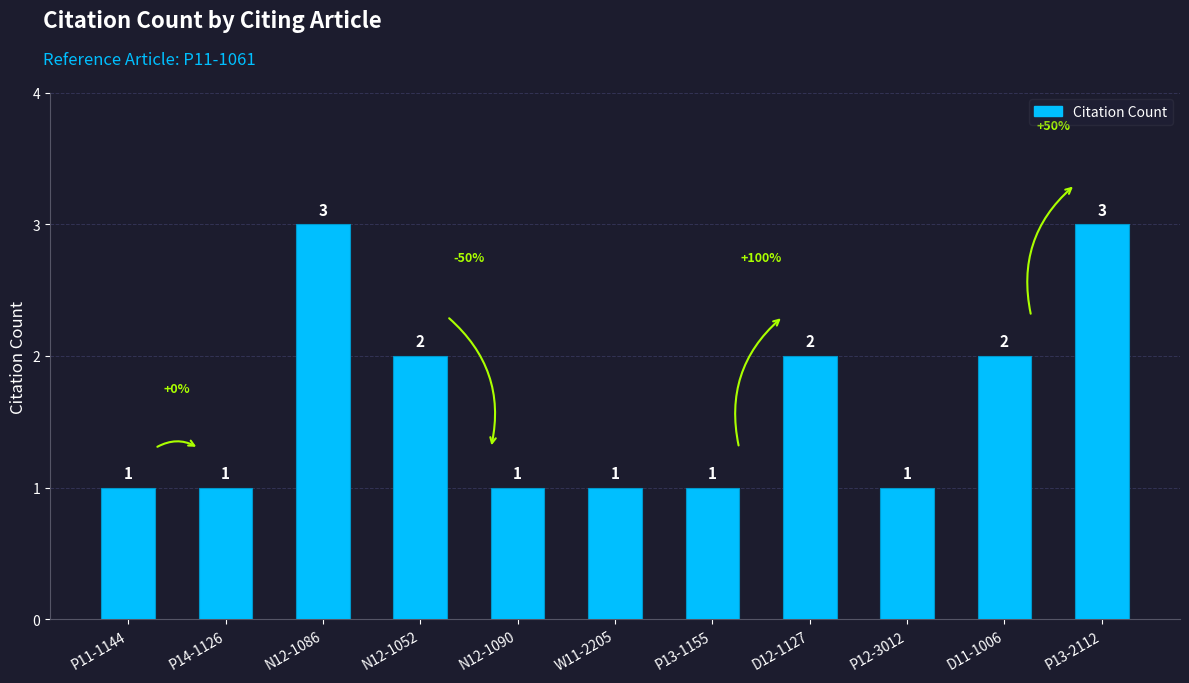

What is the greatest value displayed?

3